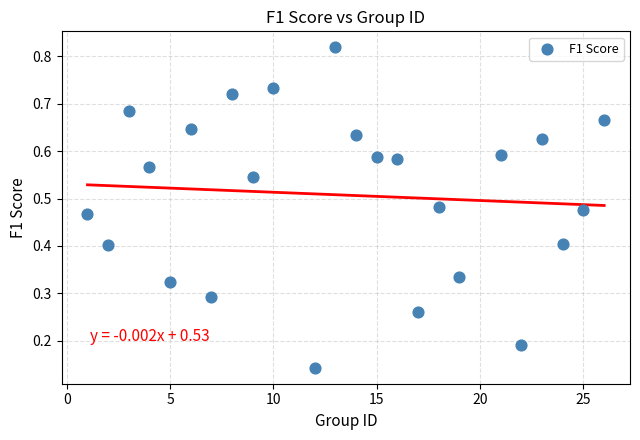

What is the range of X values (max minus min)?

25.0